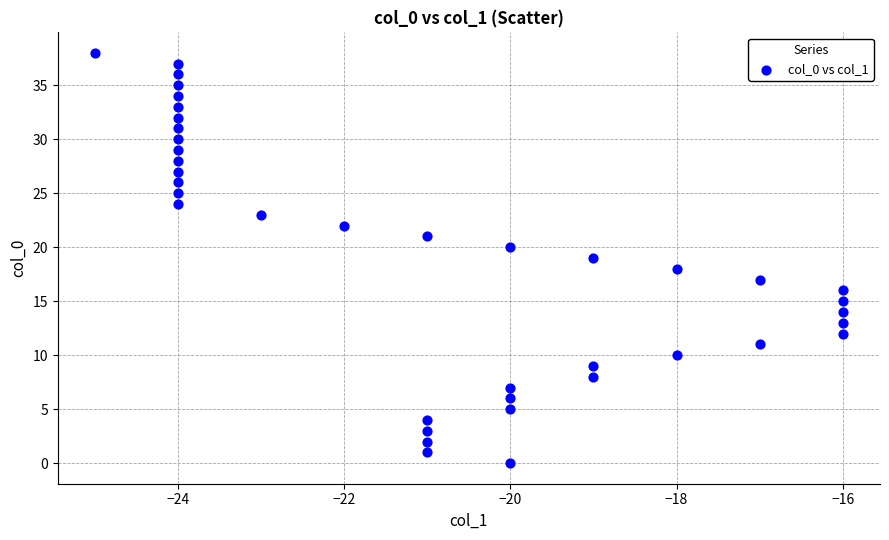

What is the range of X values (max minus min)?

9